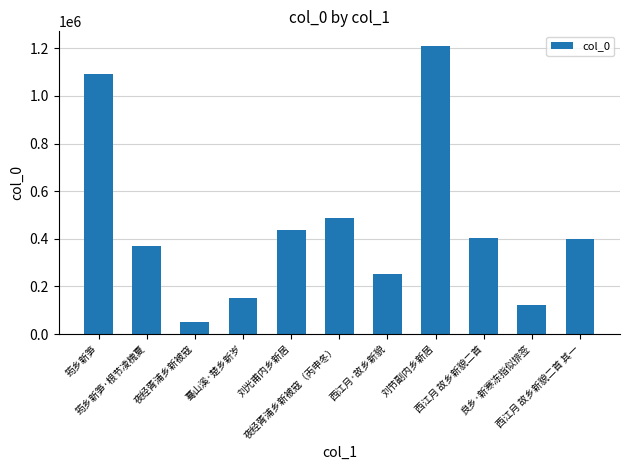

Which label corresponds to the smallest value in the chart?

夜经胥浦乡新被寇